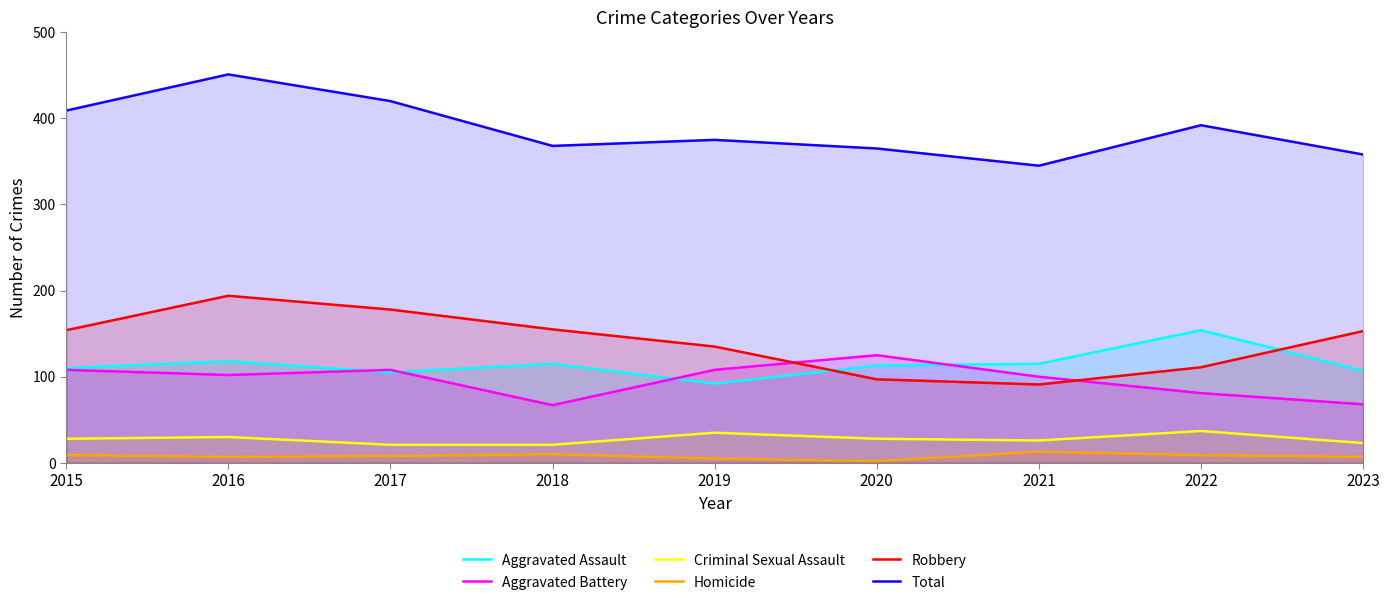

What is the total value across all series at 2020?

730